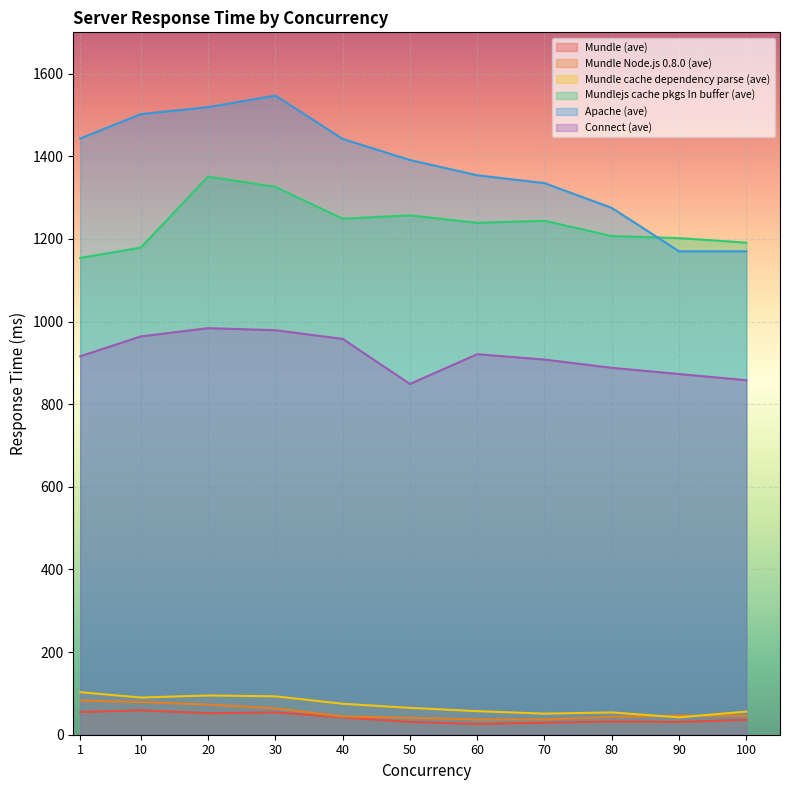

True or false: Connect (ave) and Apache (ave) cross at least once.

False